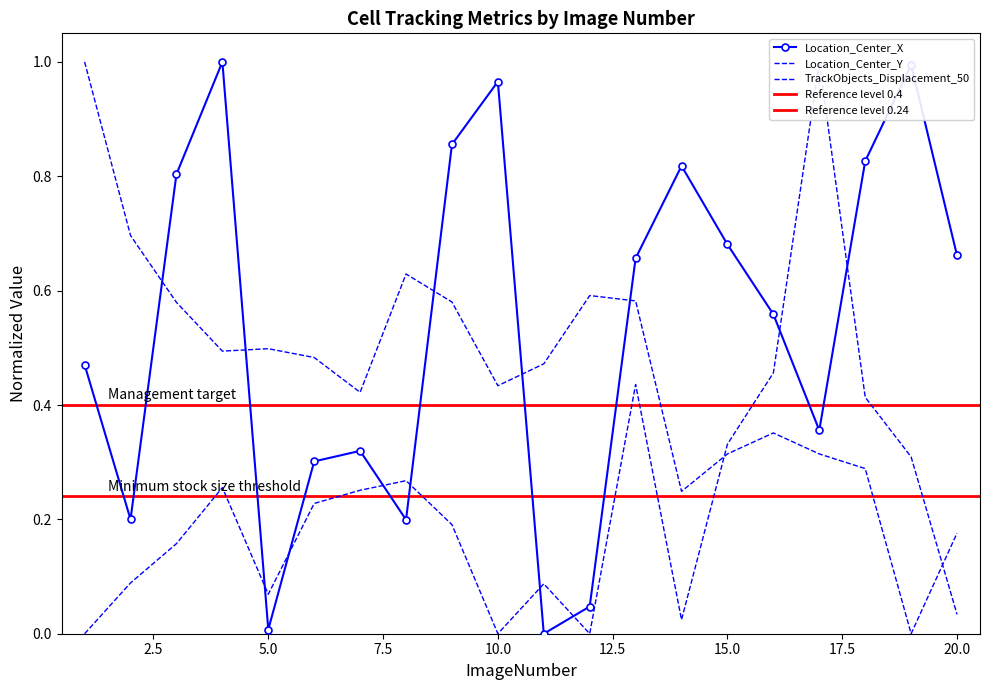

Count the Location_Center_Y values in the range 0 to 1.

20